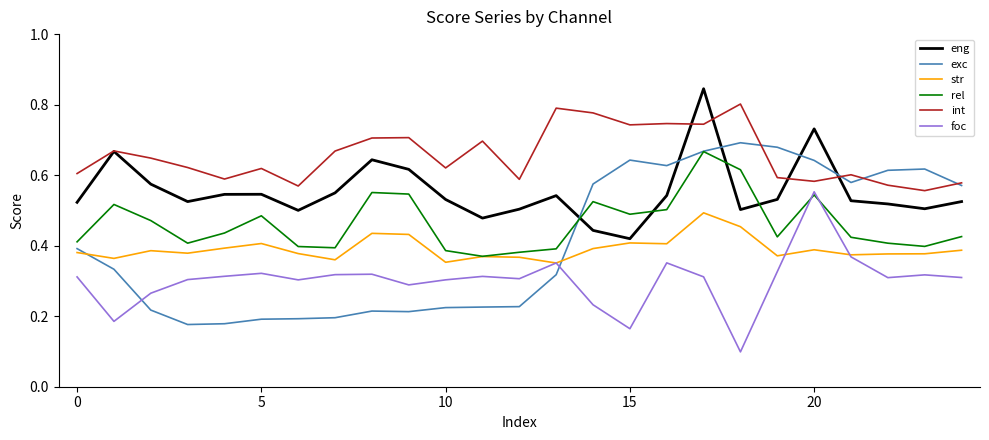

Which series has the widest spread of values?

exc